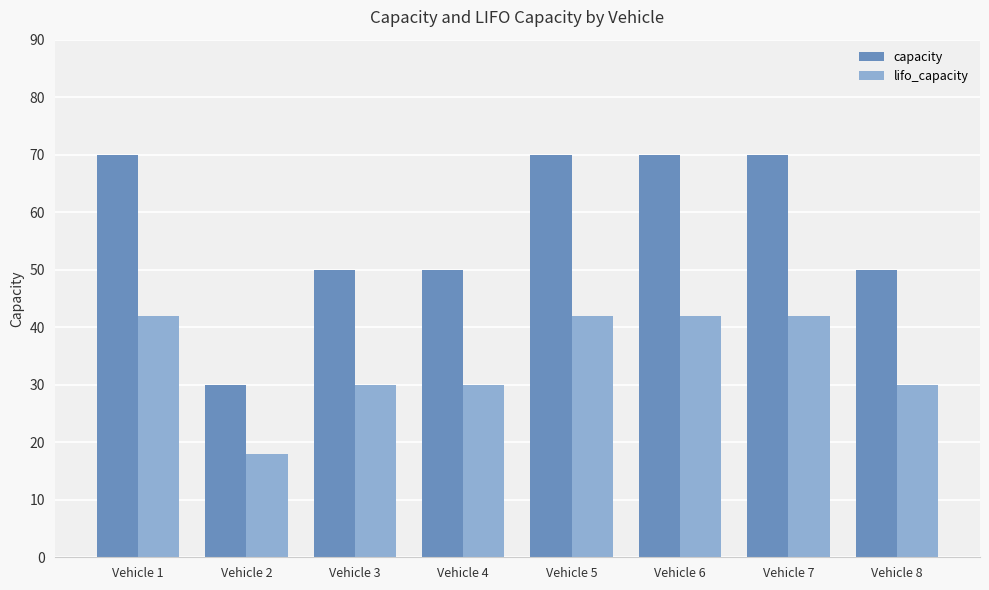

Is it true that lifo_capacity equals 20 at Vehicle 8?

False